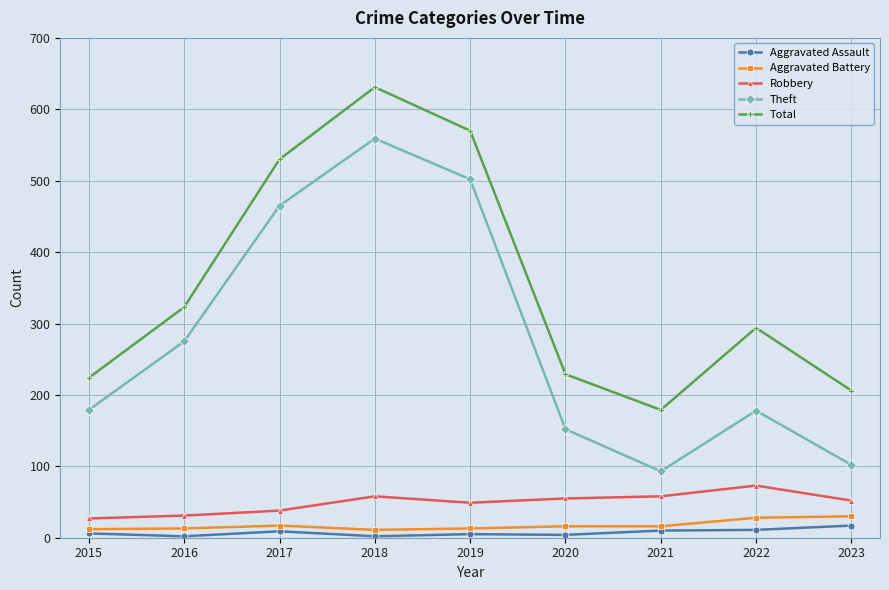

Where is the first local maximum for Theft?

2018